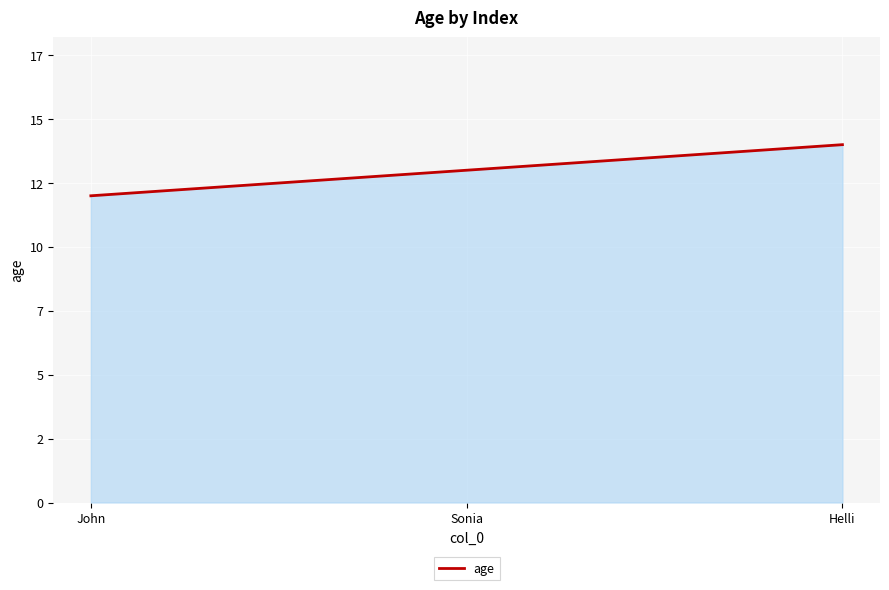

Approximately how many times larger is the value at Helli compared to John?

1.2